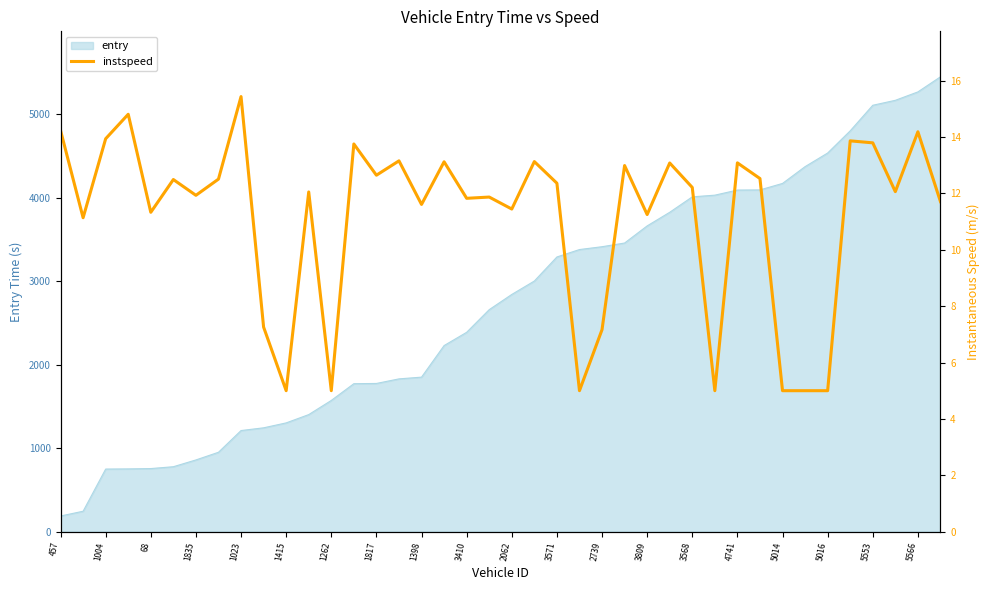

True or false: entry has a value of 5105.9 at 5553.

True